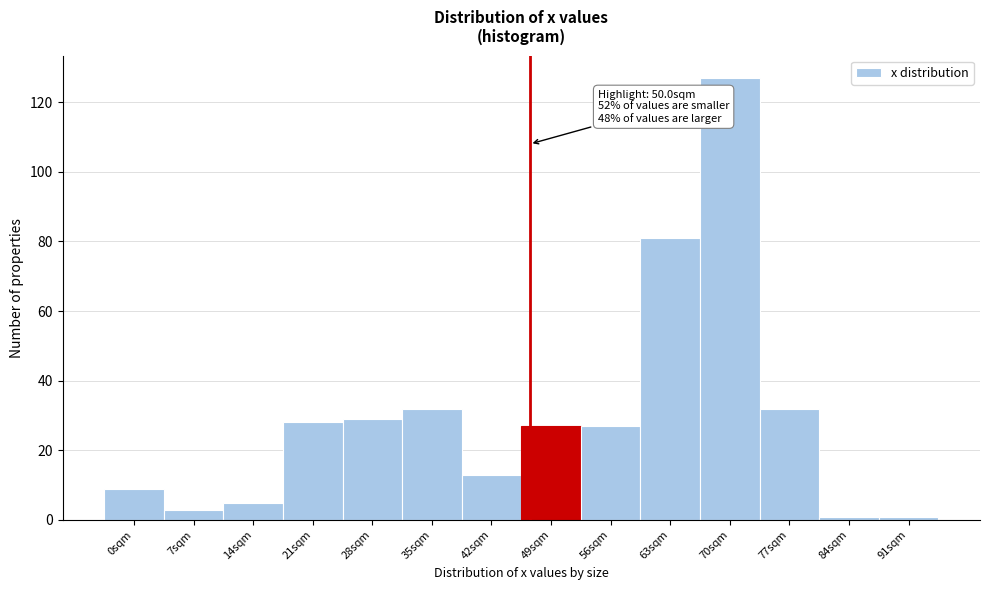

Reading right to left, list all the values displayed in this chart.

1	1	32	127	81	27	27	13	32	29	28	5	3	9